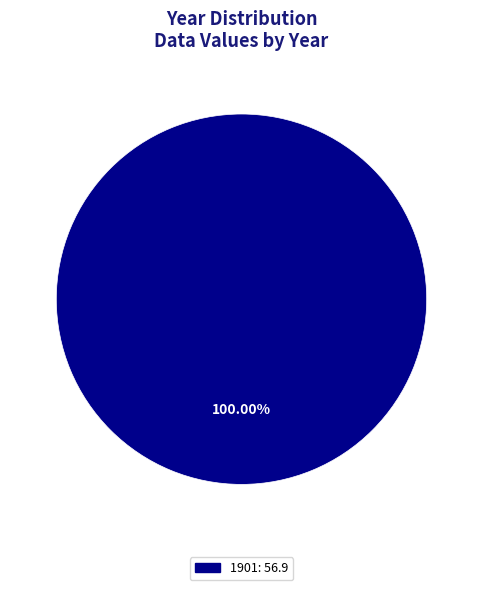

Is there a majority slice in this chart?

Yes